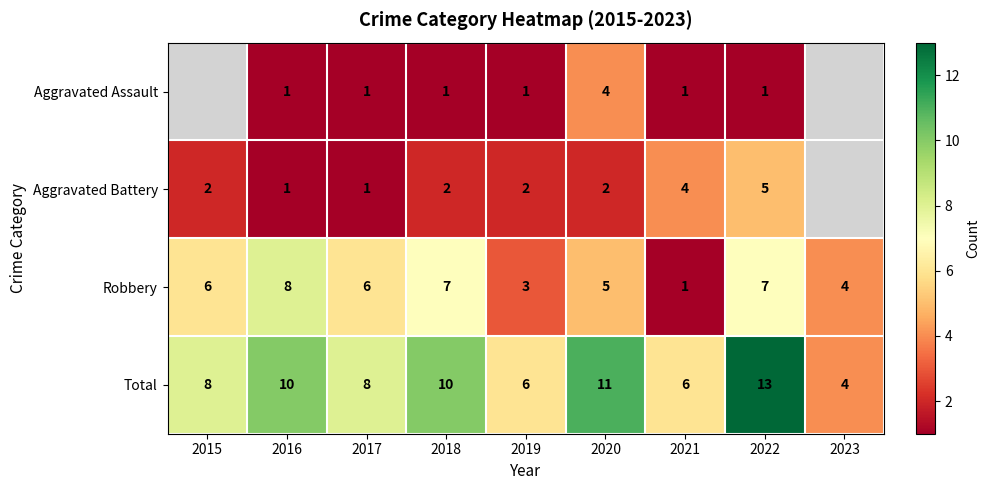

How many data points in Robbery are less than 6?

4